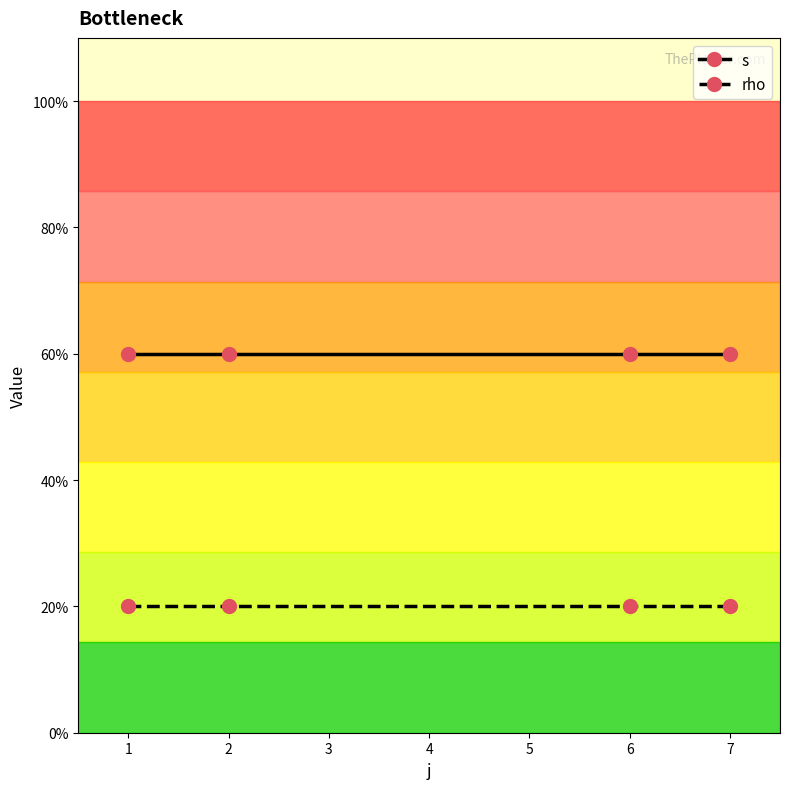

What are all the series names shown in the legend?

s, rho